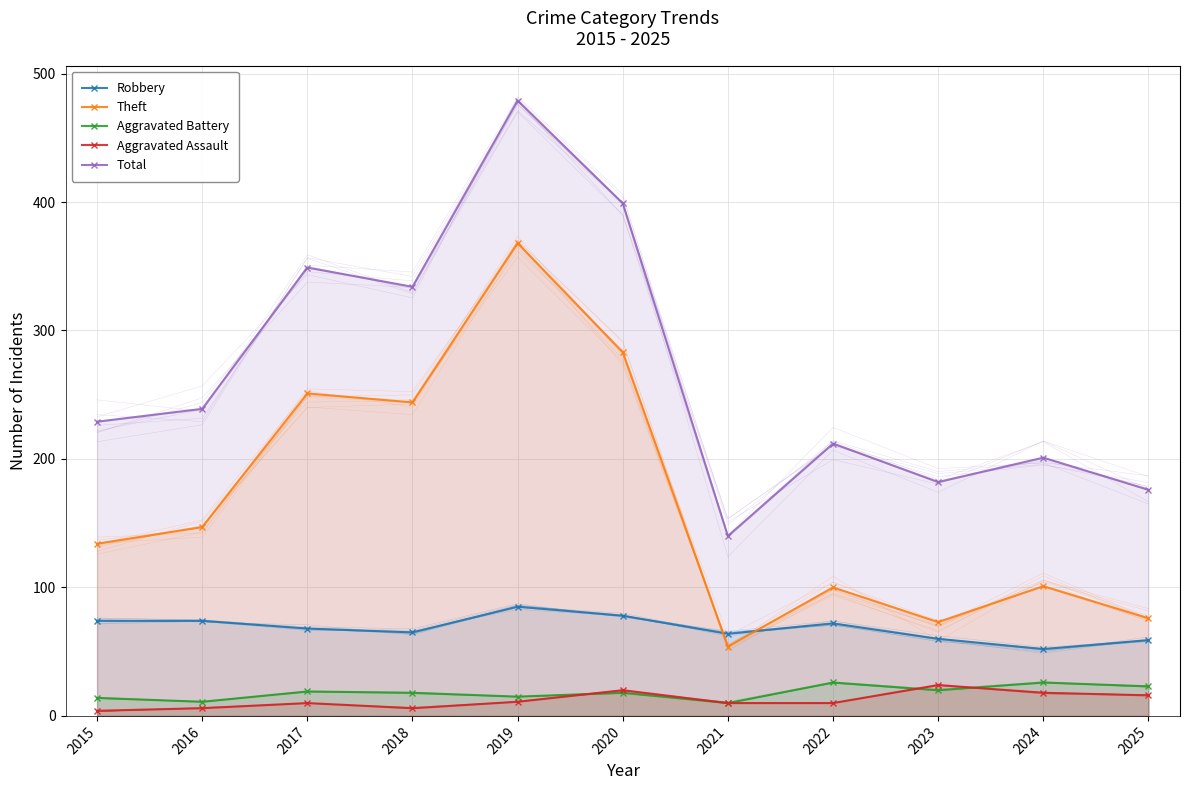

What are all the series names shown in the legend?

Robbery, Theft, Aggravated Battery, Aggravated Assault, Total